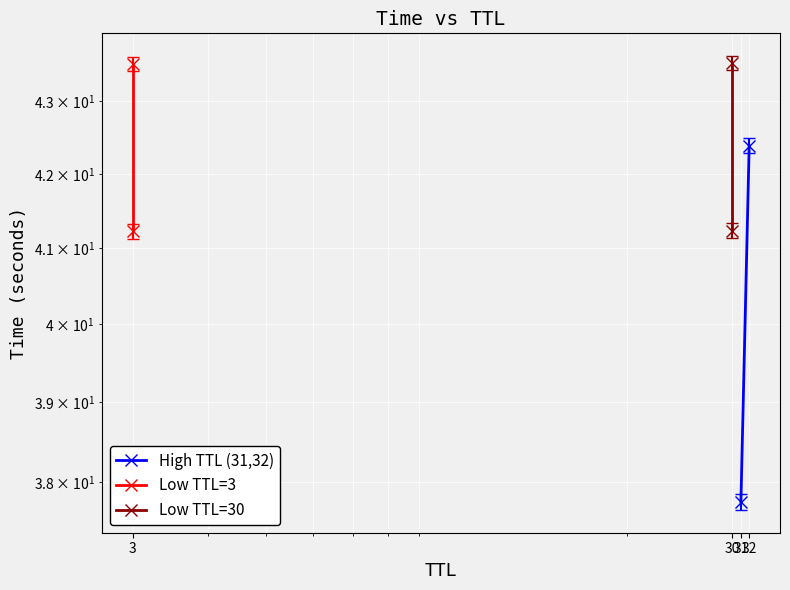

How many values in the Low TTL=30 series are below 43?

1